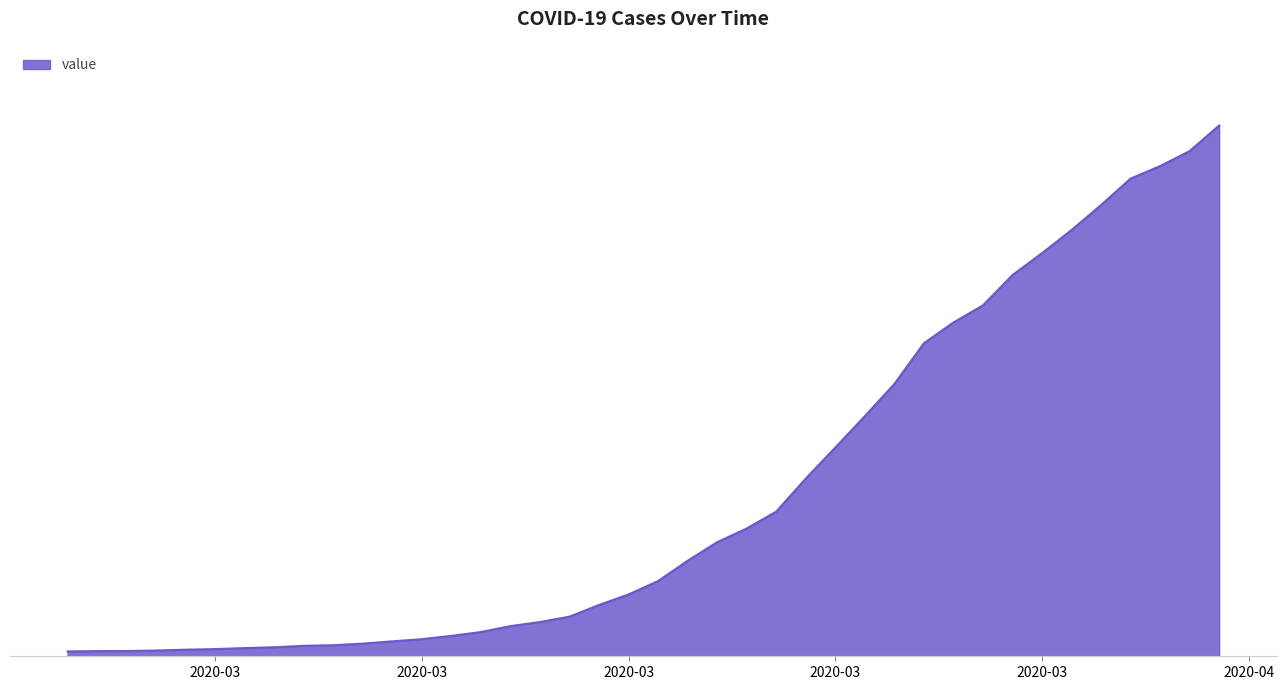

Is this an area chart (filled region under the line)?

Yes